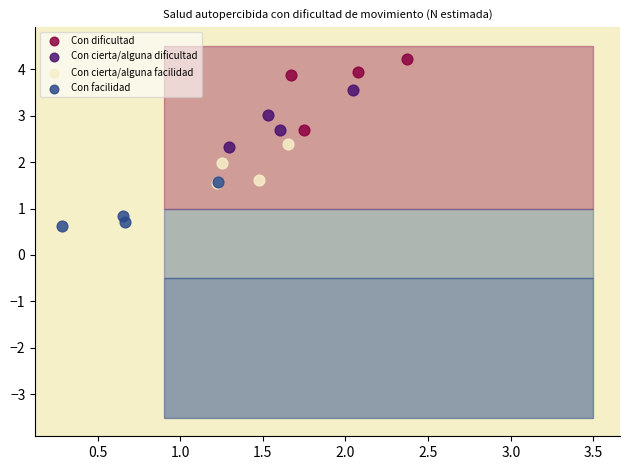

Which series contains the lowest Y value?

Con facilidad